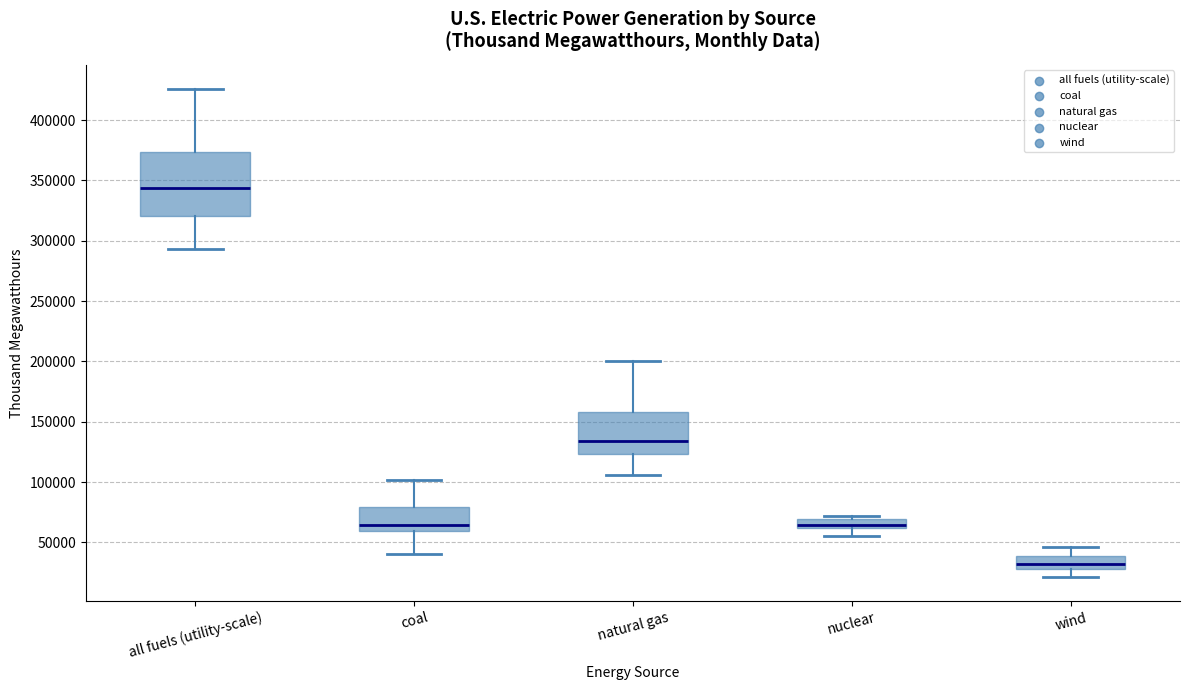

Where does the lower whisker of the box for wind end on the y-axis? The values are not printed on the chart, so give them approximately, as read against the axis.

20000